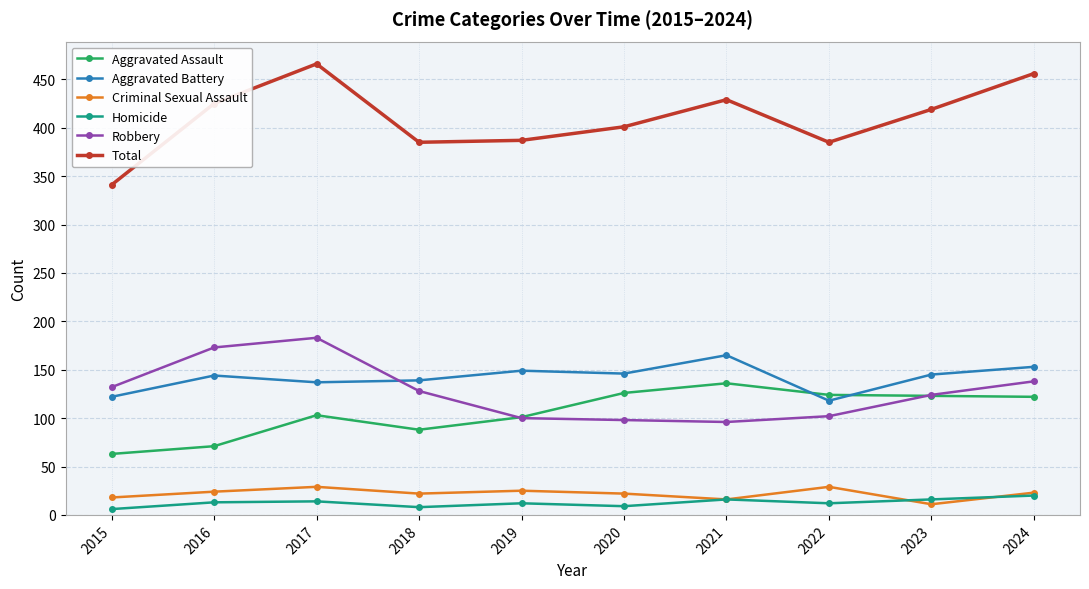

What is the highest value of the Aggravated Assault series?

136